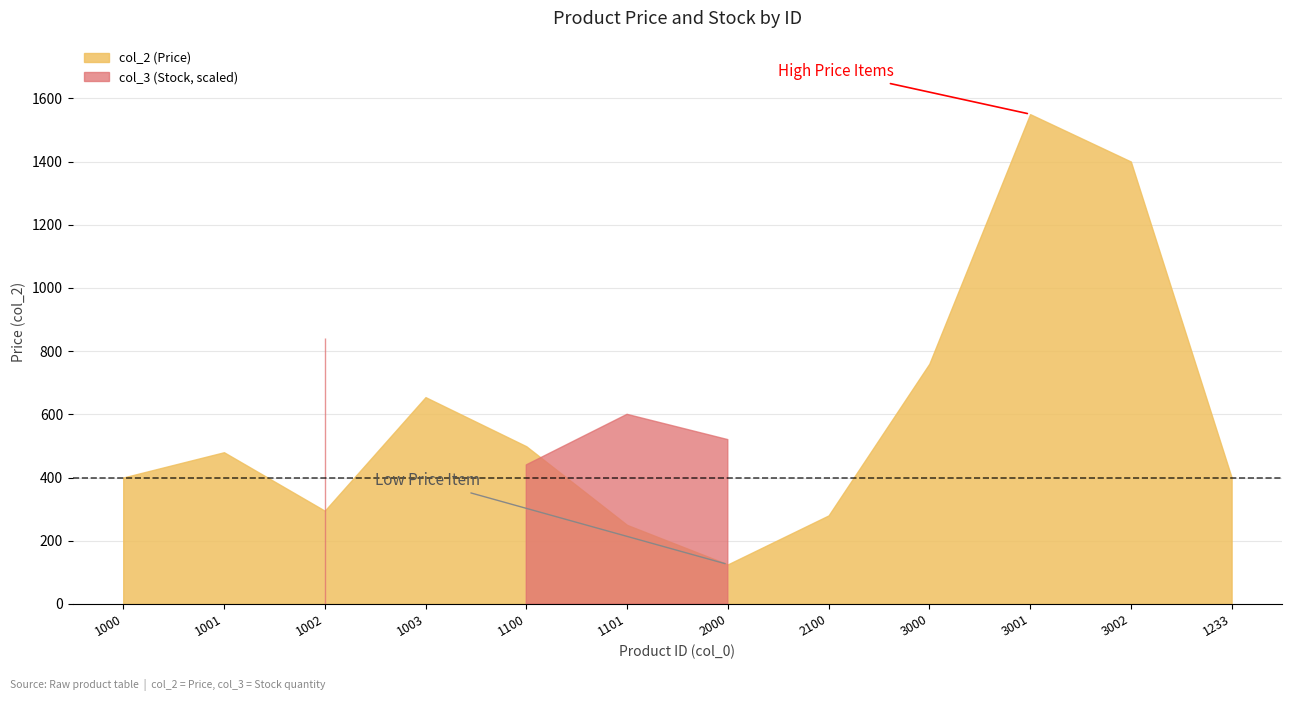

Is it true that col_3 equals 5.0 at 1001?

True